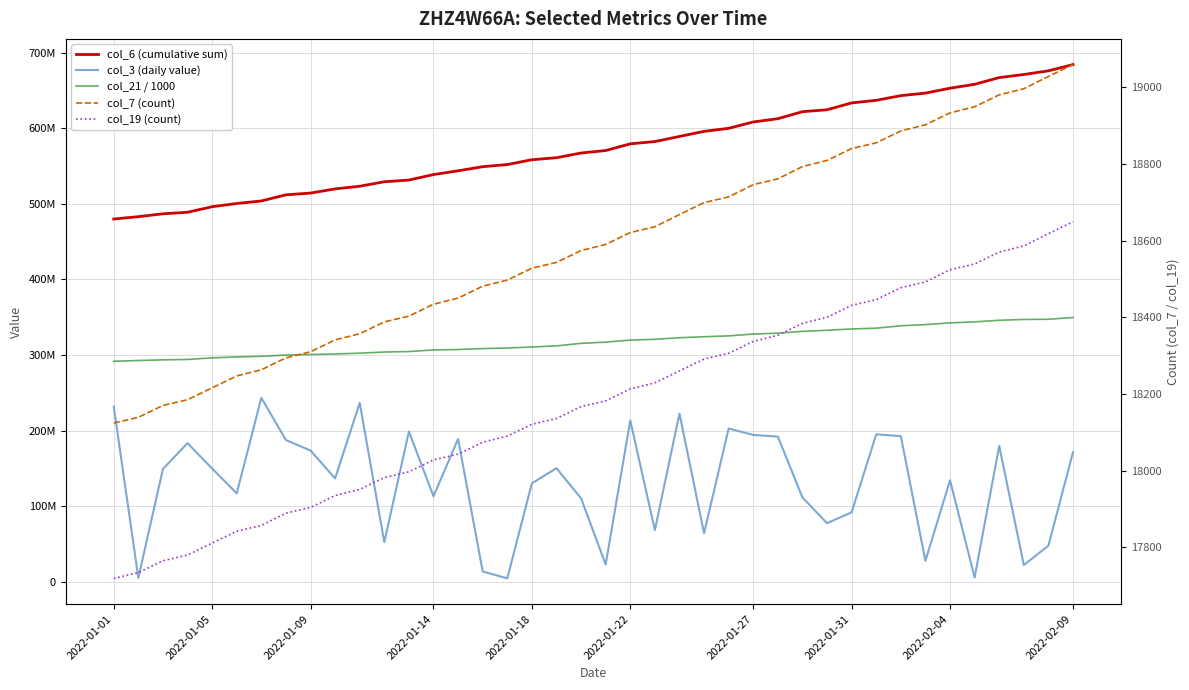

What is the difference between the maximum and minimum values in the col_6 (cumulative sum) series?

204317935.0